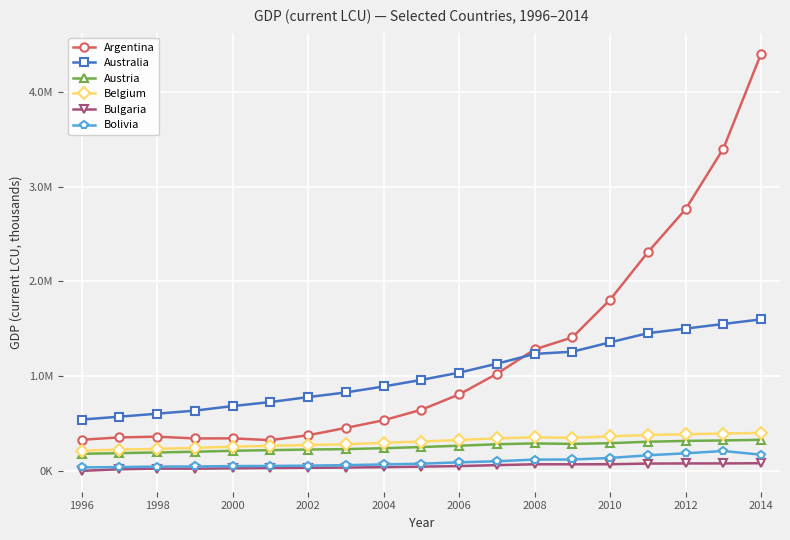

What are all the series names shown in the legend?

Argentina, Australia, Austria, Belgium, Bulgaria, Bolivia